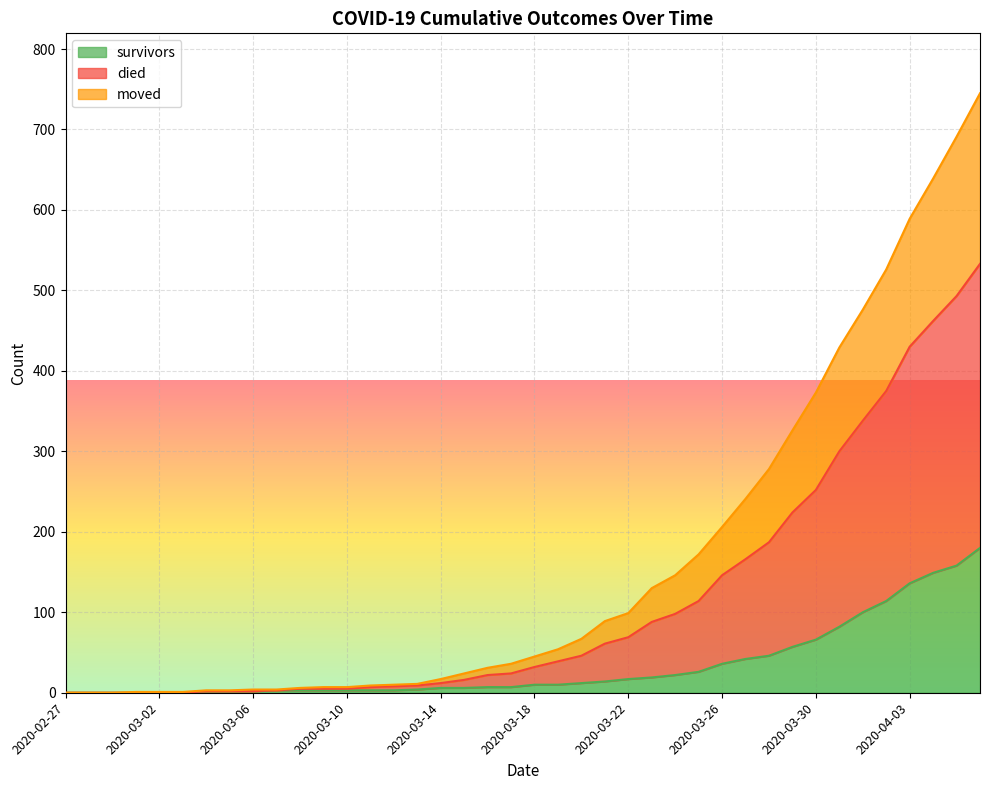

Does the chart display data point markers on the line(s)?

No